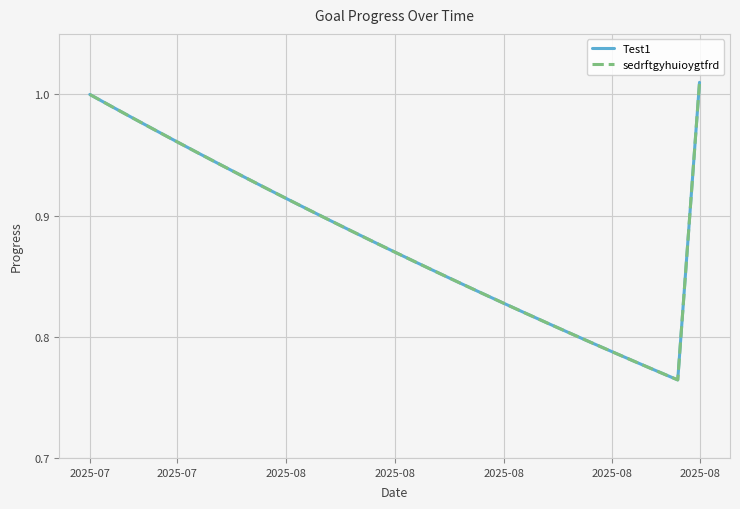

In Test1, how many points are lower than both neighbors (excluding endpoints)?

1